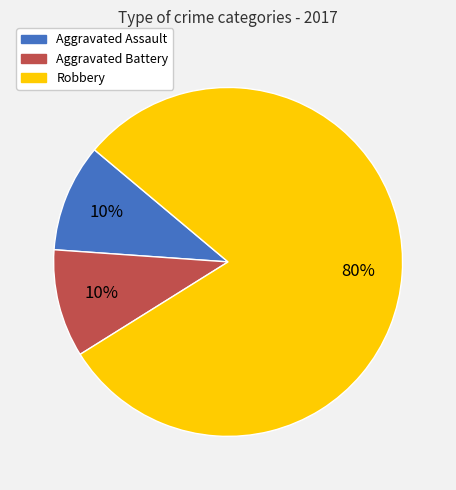

Count the number of slices in the pie.

3